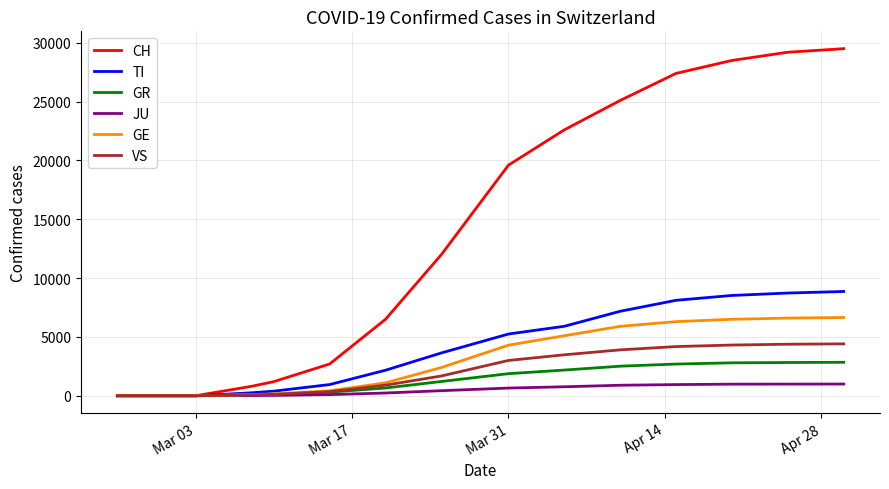

Which series has the largest total across all categories?

CH